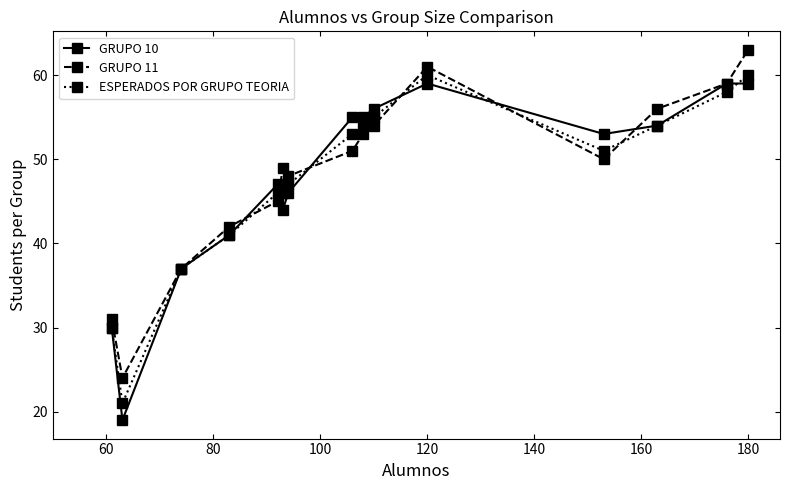

What is the value of the GRUPO 10 point at the 4th from the left?

41